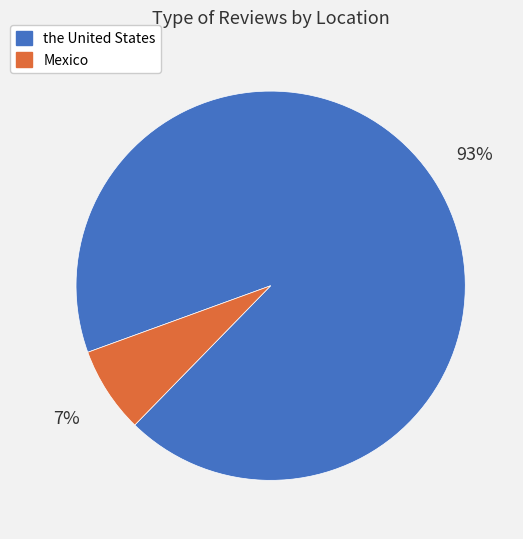

To the nearest percent, what percentage of the pie is the United States?

93%